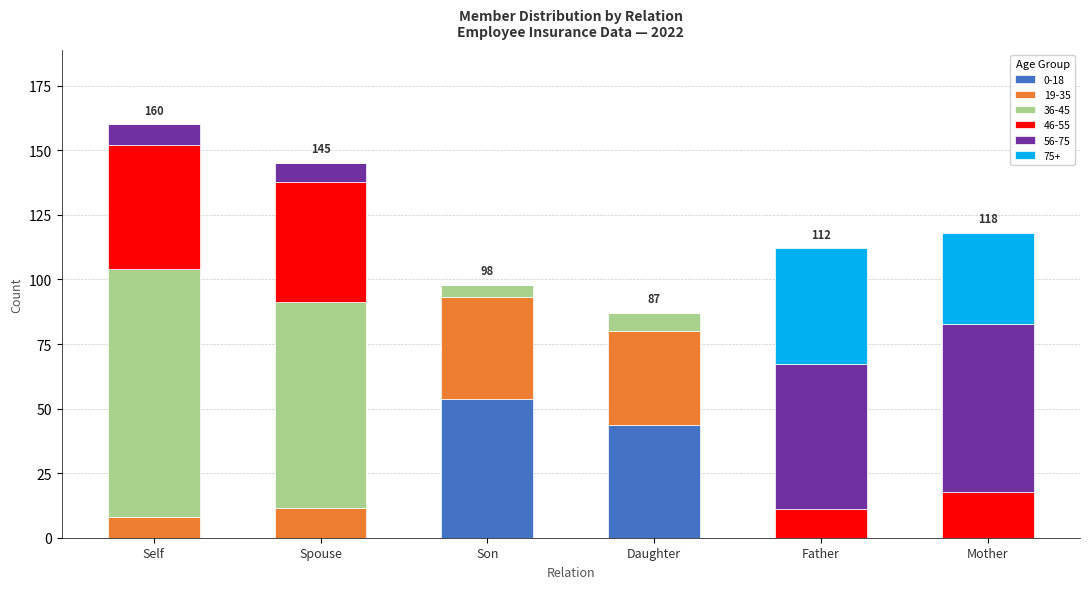

What is the total value across all series at Self?

160.0